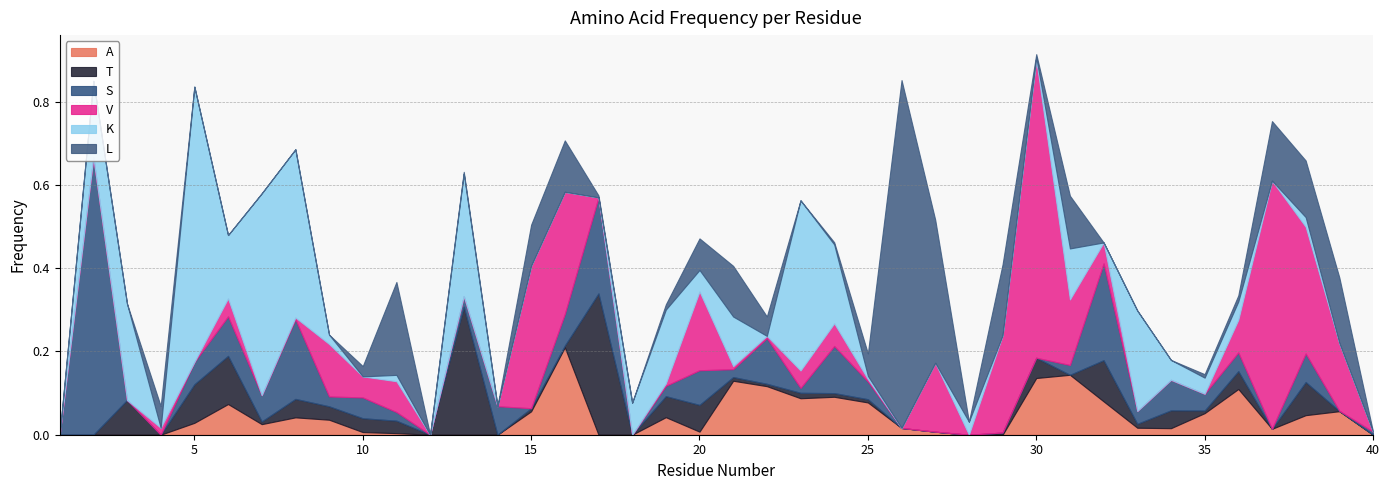

What is the average value of the V series?

0.1